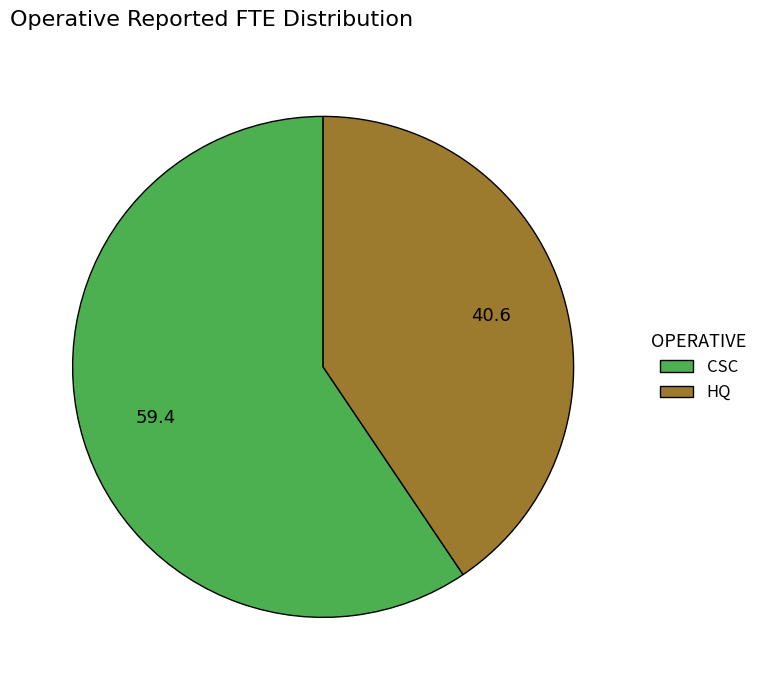

The CSC slice represents 49% of the pie. True or false?

False